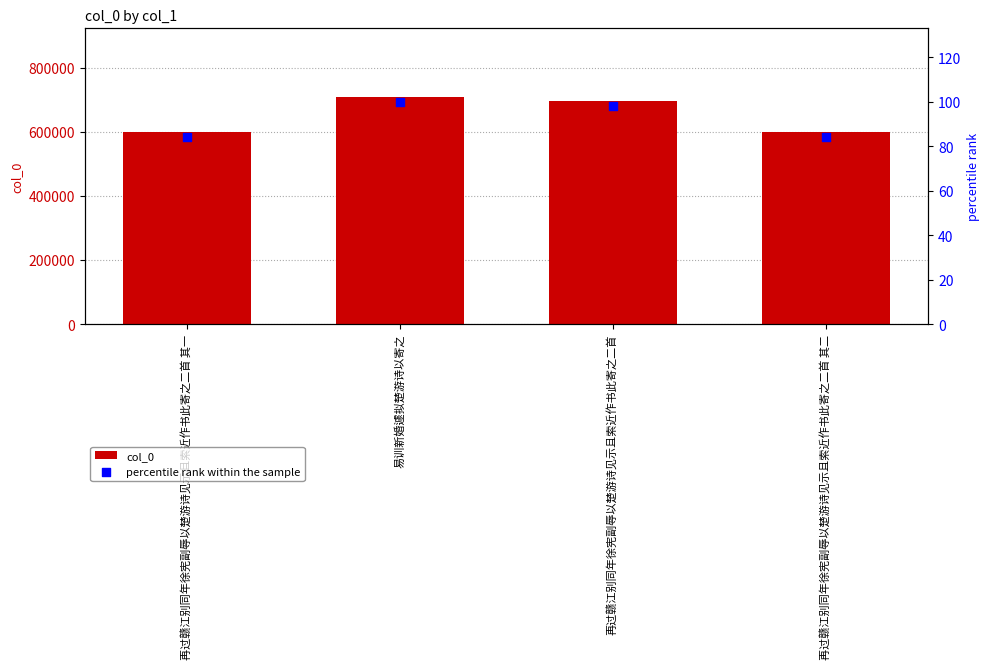

What is the total value across all series at 再过赣江别同年徐宪副辱以楚游诗见示且索近作书此寄之二首 其二?

597910.3